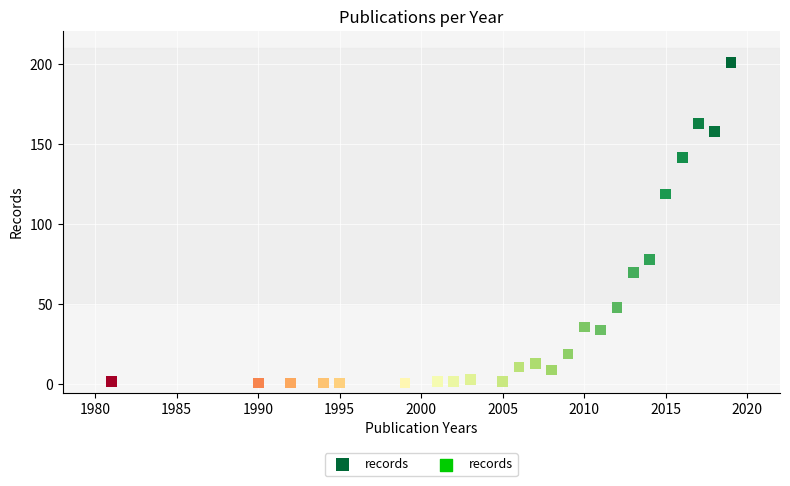

What Y value in the scatter plot is closest to 101?

119